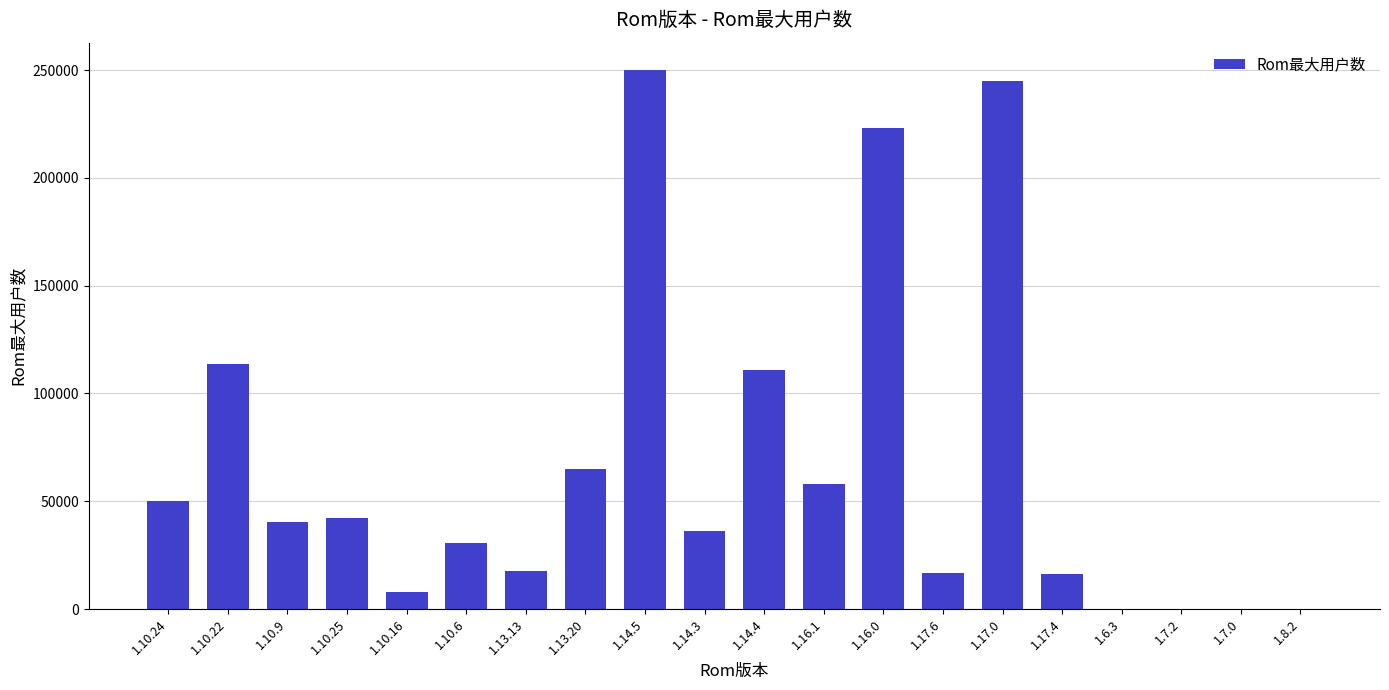

What is the greatest value displayed?

250271